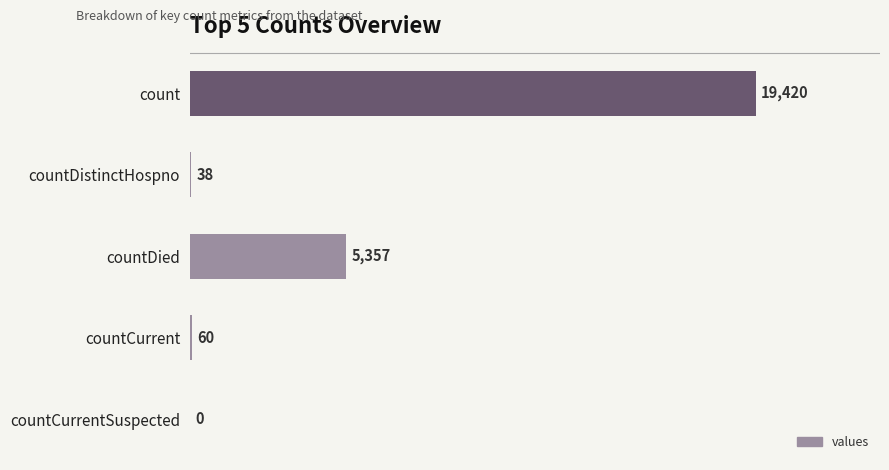

The chart shows a value of 8415 at count. True or false?

False